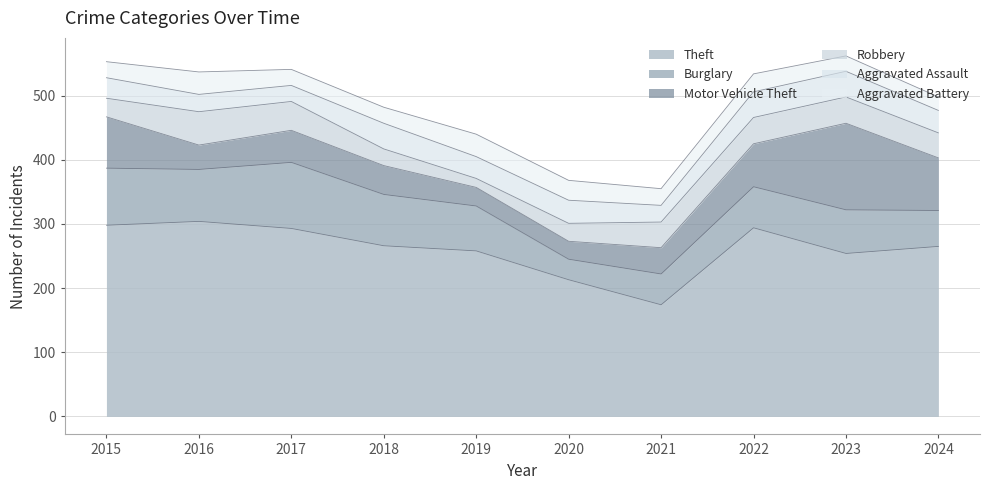

At 2015, list the series in order from smallest to largest.

Aggravated Battery, Robbery, Aggravated Assault, Motor Vehicle Theft, Burglary, Theft